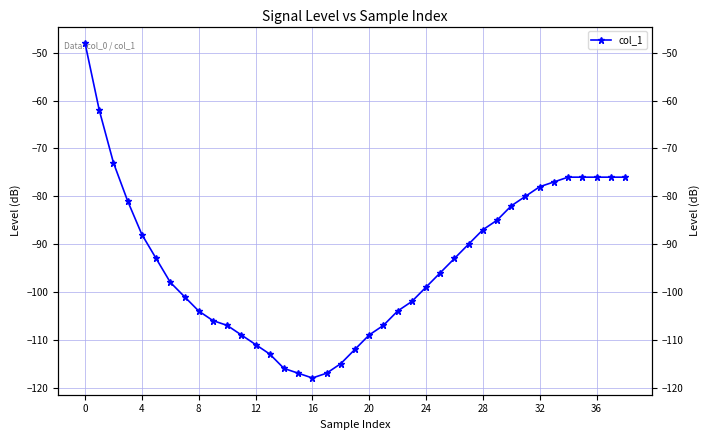

How many lines are shown in the chart?

1